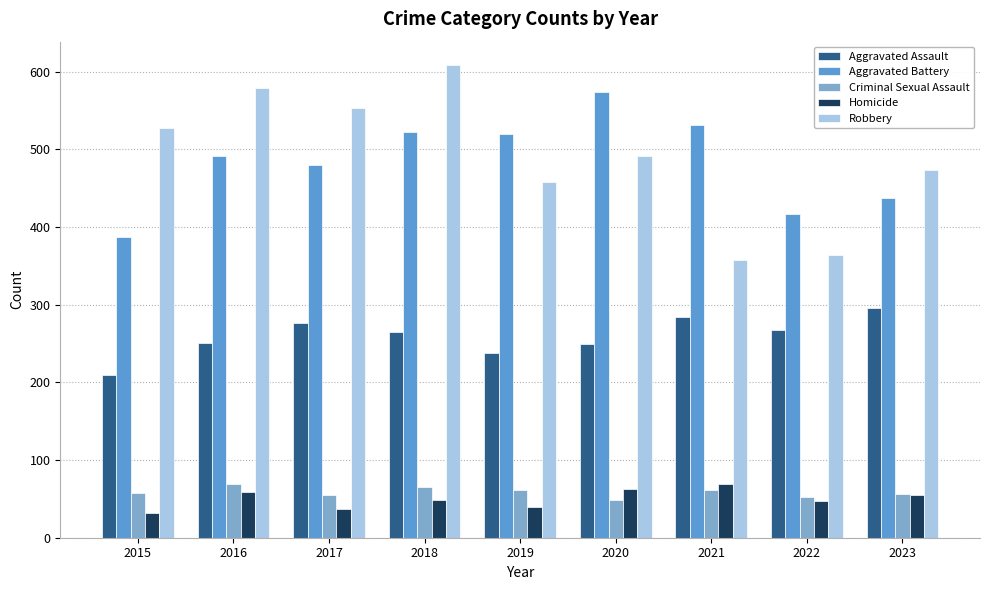

What is the lowest value of the Robbery series?

357